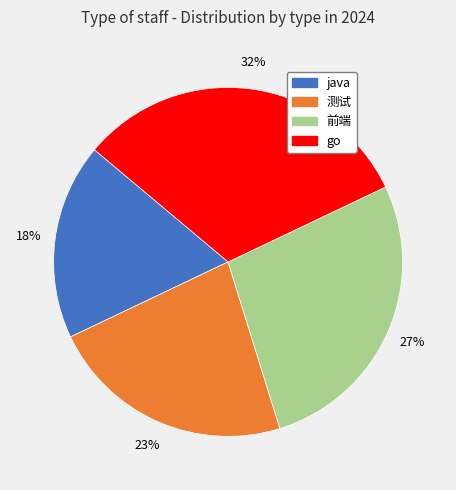

What is the smallest slice in the pie chart?

java